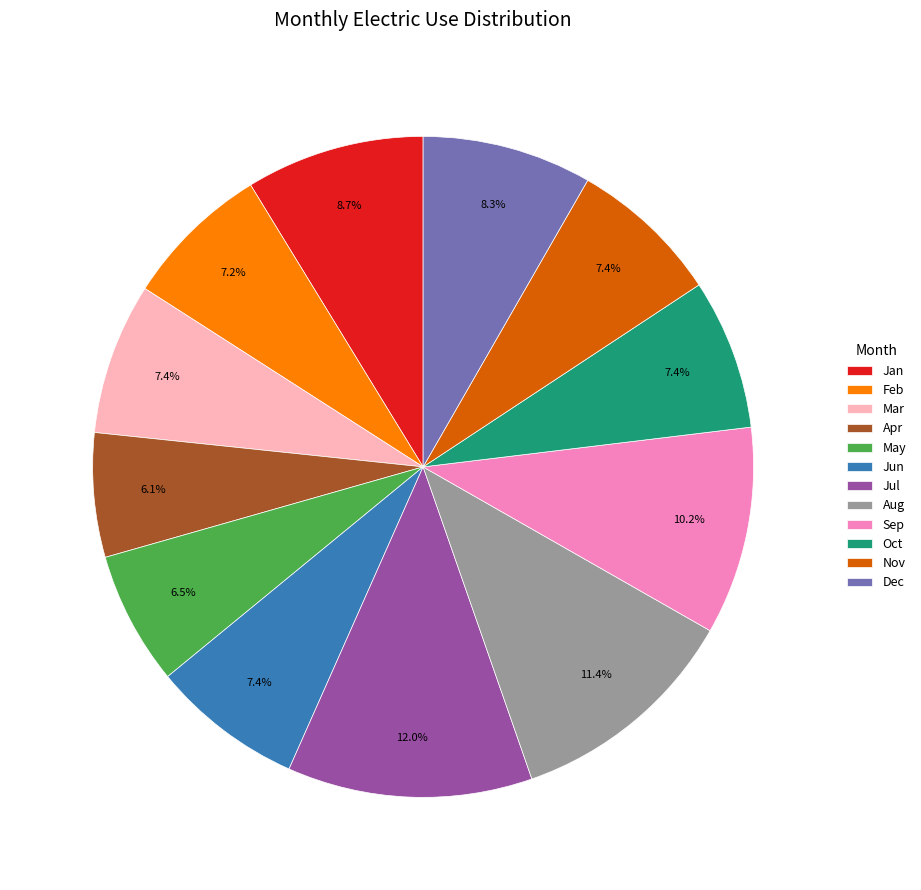

Does any single category account for the majority?

No